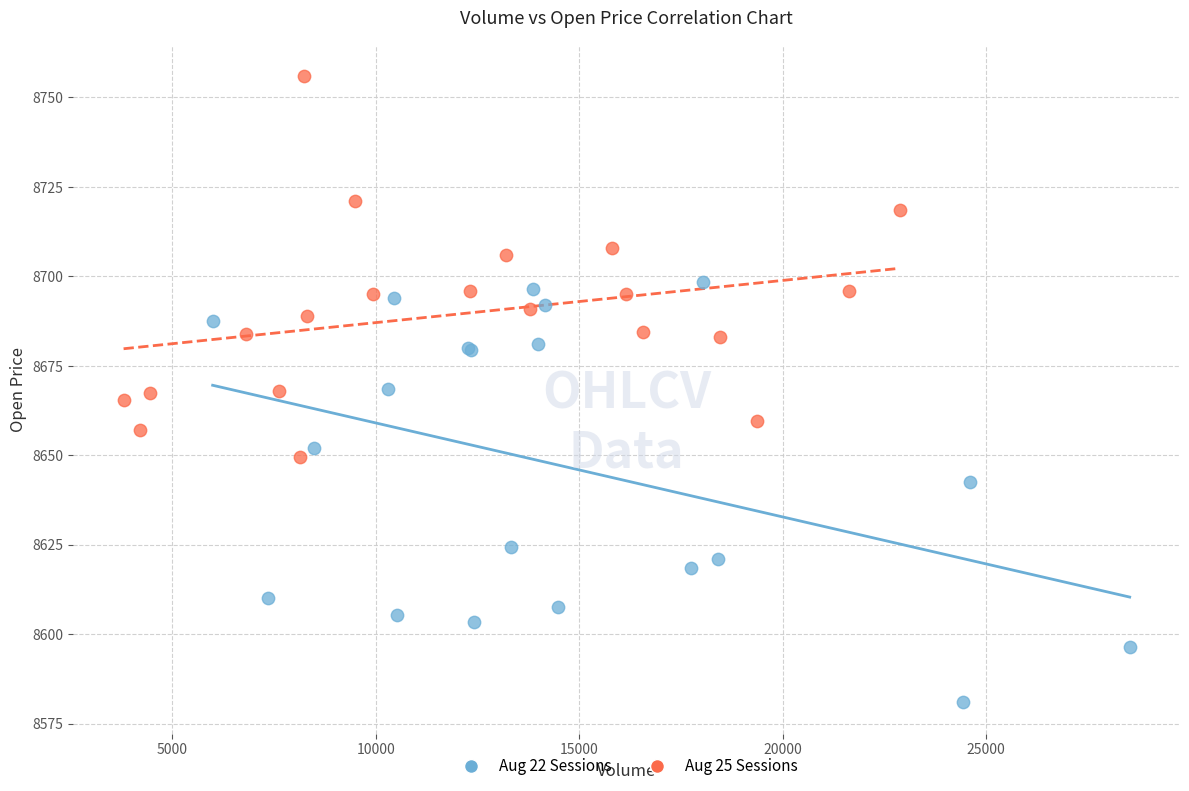

Which series contains the lowest Y value?

Aug 22 Sessions